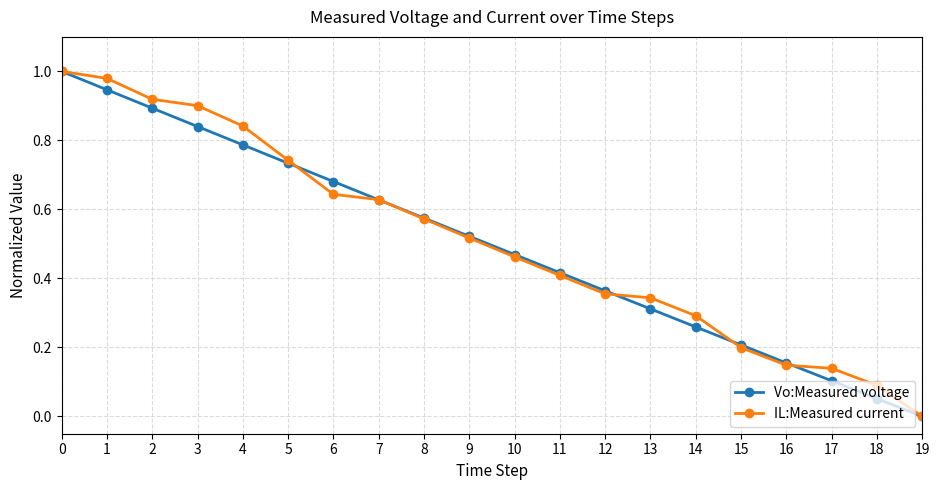

True or false: Vo:Measured voltage has more than 0 interior local peaks.

False